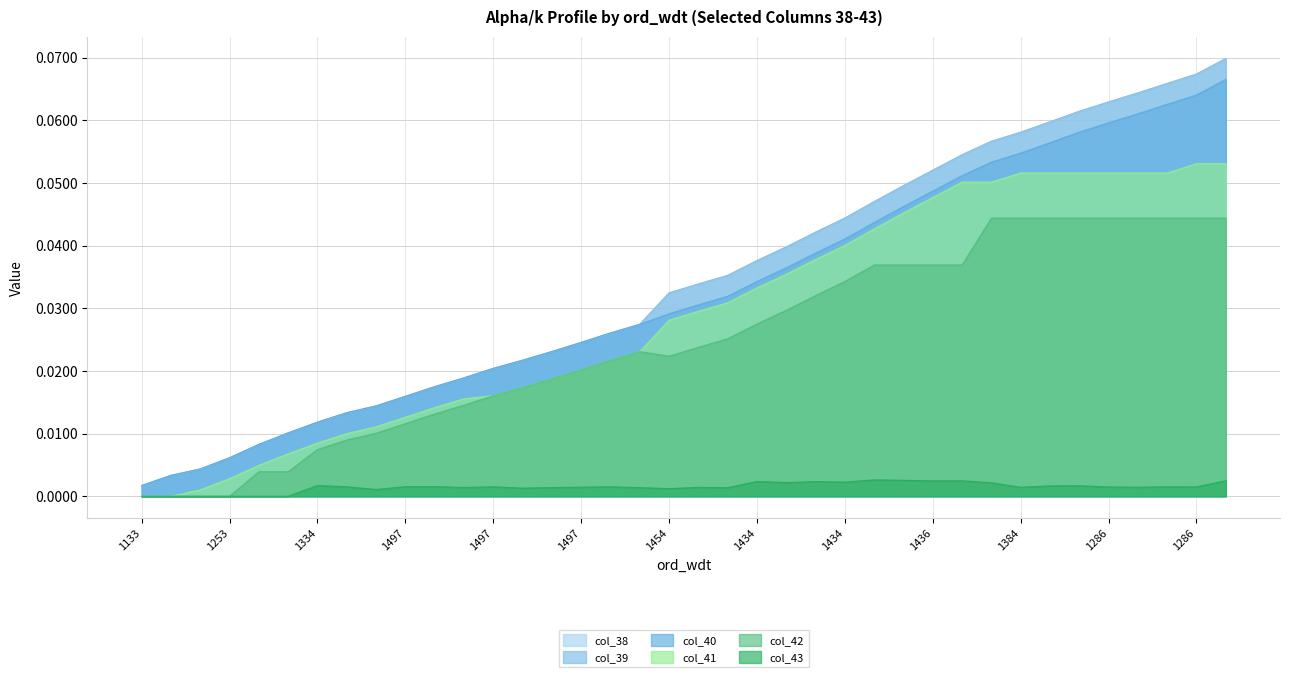

Reading left to right, extract all data points from this chart.

col_38: 0.0	0.0	0.0	0.0	0.0	0.0	0.0	0.0	0.0	0.0	0.0	0.0	0.0	0.0	0.0	0.0	0.0	0.0	0.0	0.0	0.0	0.0	0.0	0.0	0.0	0.0	0.0	0.1	0.1	0.1	0.1	0.1	0.1	0.1	0.1	0.1	0.1	0.1
col_39: 0.0	0.0	0.0	0.0	0.0	0.0	0.0	0.0	0.0	0.0	0.0	0.0	0.0	0.0	0.0	0.0	0.0	0.0	0.0	0.0	0.0	0.0	0.0	0.0	0.0	0.0	0.0	0.1	0.1	0.1	0.1	0.1	0.1	0.1	0.1	0.1	0.1	0.1
col_40: 0.0	0.0	0.0	0.0	0.0	0.0	0.0	0.0	0.0	0.0	0.0	0.0	0.0	0.0	0.0	0.0	0.0	0.0	0.0	0.0	0.0	0.0	0.0	0.0	0.0	0.0	0.0	0.0	0.1	0.1	0.1	0.1	0.1	0.1	0.1	0.1	0.1	0.1
col_41: 0.0	0.0	0.0	0.0	0.0	0.0	0.0	0.0	0.0	0.0	0.0	0.0	0.0	0.0	0.0	0.0	0.0	0.0	0.0	0.0	0.0	0.0	0.0	0.0	0.0	0.0	0.0	0.0	0.1	0.1	0.1	0.1	0.1	0.1	0.1	0.1	0.1	0.1
col_42: 0.0	0.0	0.0	0.0	0.0	0.0	0.0	0.0	0.0	0.0	0.0	0.0	0.0	0.0	0.0	0.0	0.0	0.0	0.0	0.0	0.0	0.0	0.0	0.0	0.0	0.0	0.0	0.0	0.0	0.0	0.0	0.0	0.0	0.0	0.0	0.0	0.0	0.0
col_43: 0.0	0.0	0.0	0.0	0.0	0.0	0.0	0.0	0.0	0.0	0.0	0.0	0.0	0.0	0.0	0.0	0.0	0.0	0.0	0.0	0.0	0.0	0.0	0.0	0.0	0.0	0.0	0.0	0.0	0.0	0.0	0.0	0.0	0.0	0.0	0.0	0.0	0.0